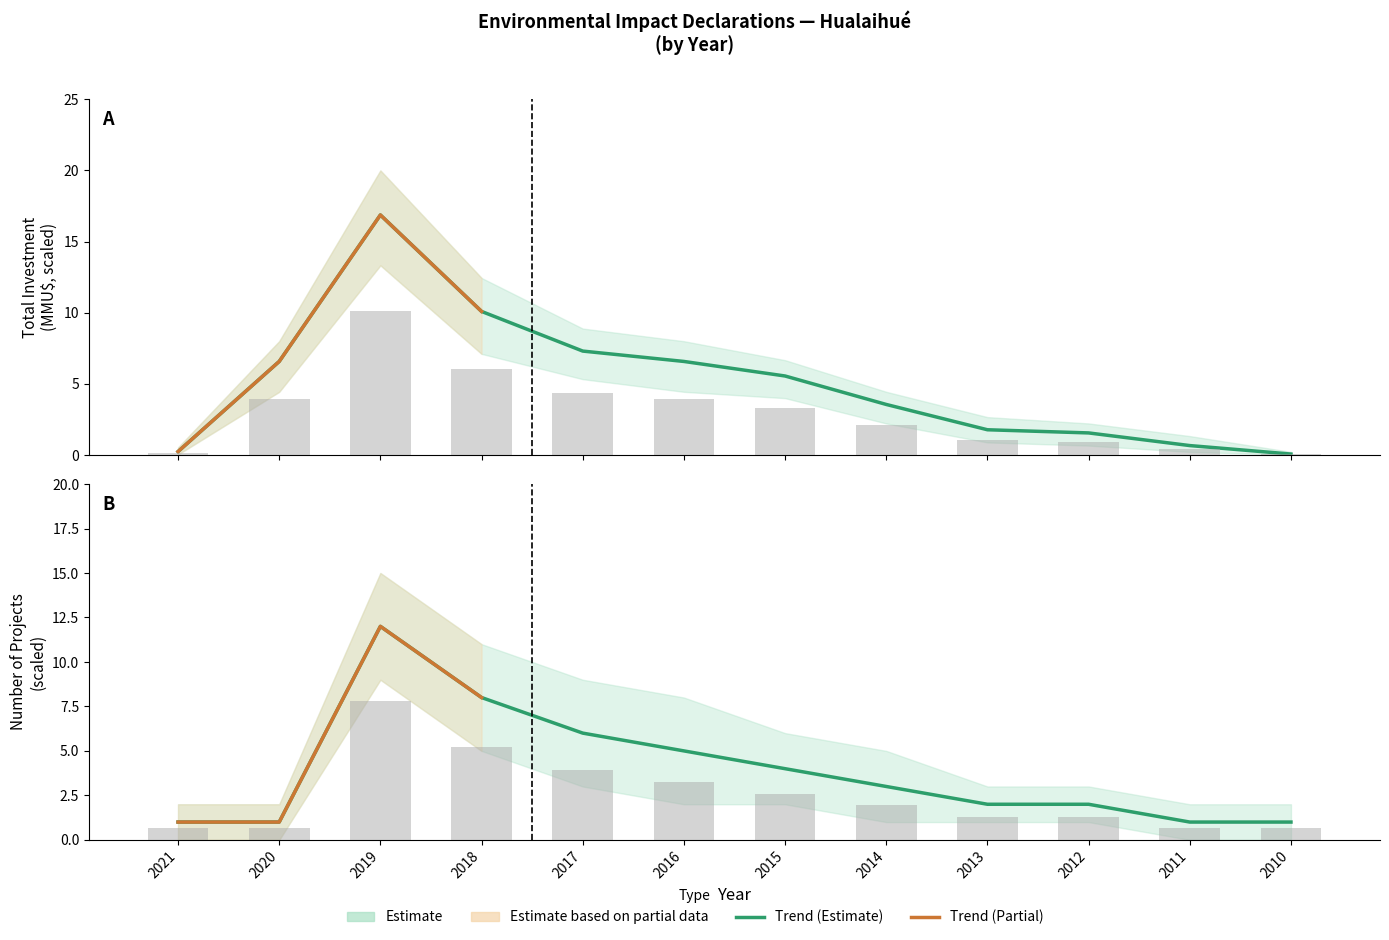

Which series has the largest range (max minus min)?

Total Investment (MMU$)